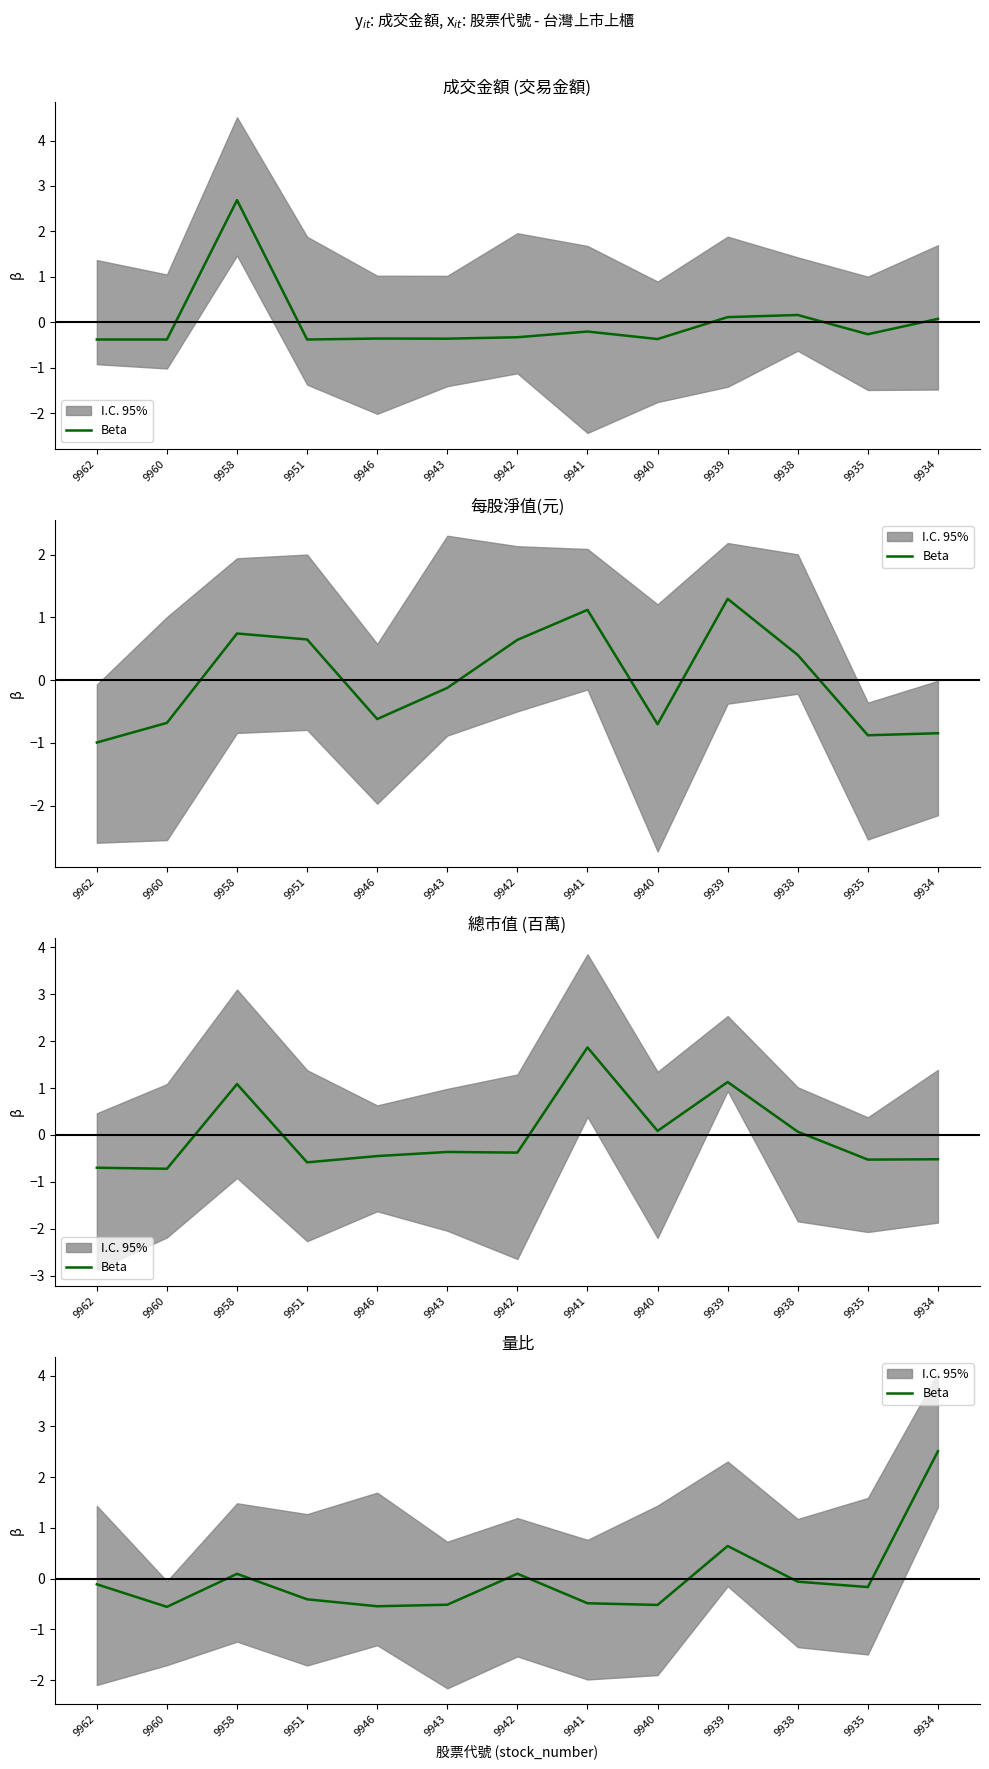

At which category does the chart reach its peak across all series?

9934